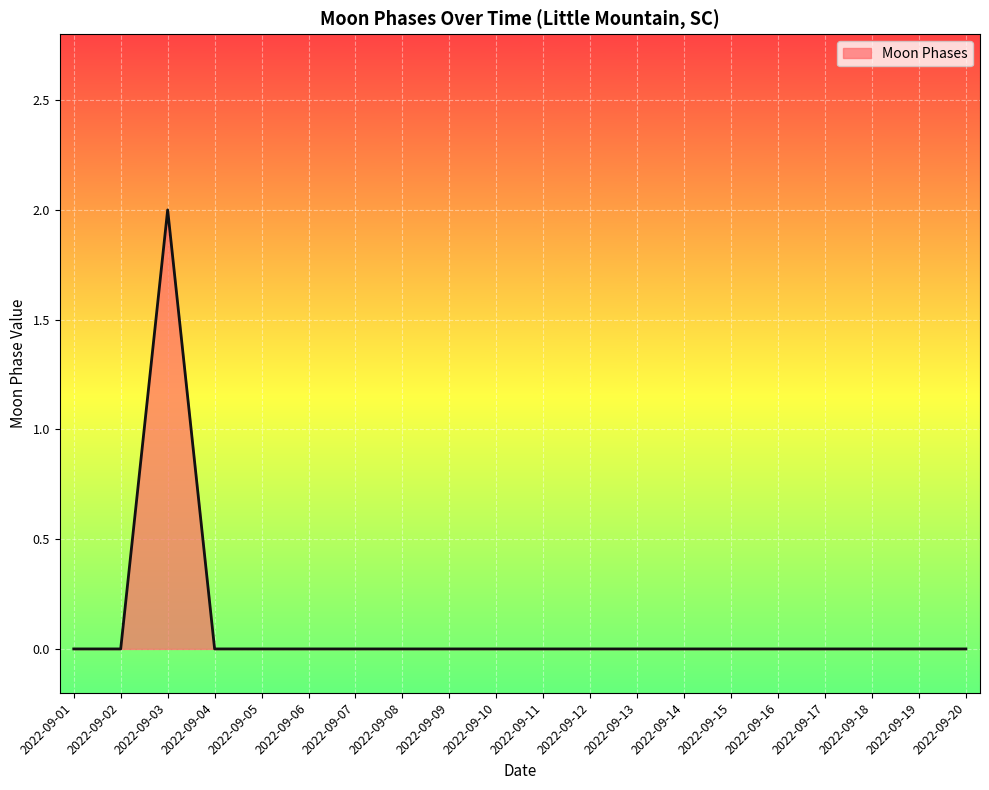

True or false: the data shows -1 at 2022-09-08.

False